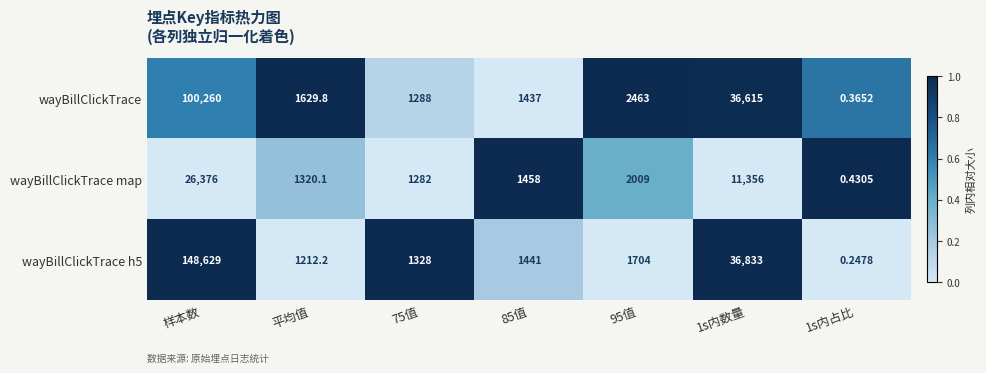

At which category is the sum across all series the highest?

样本数